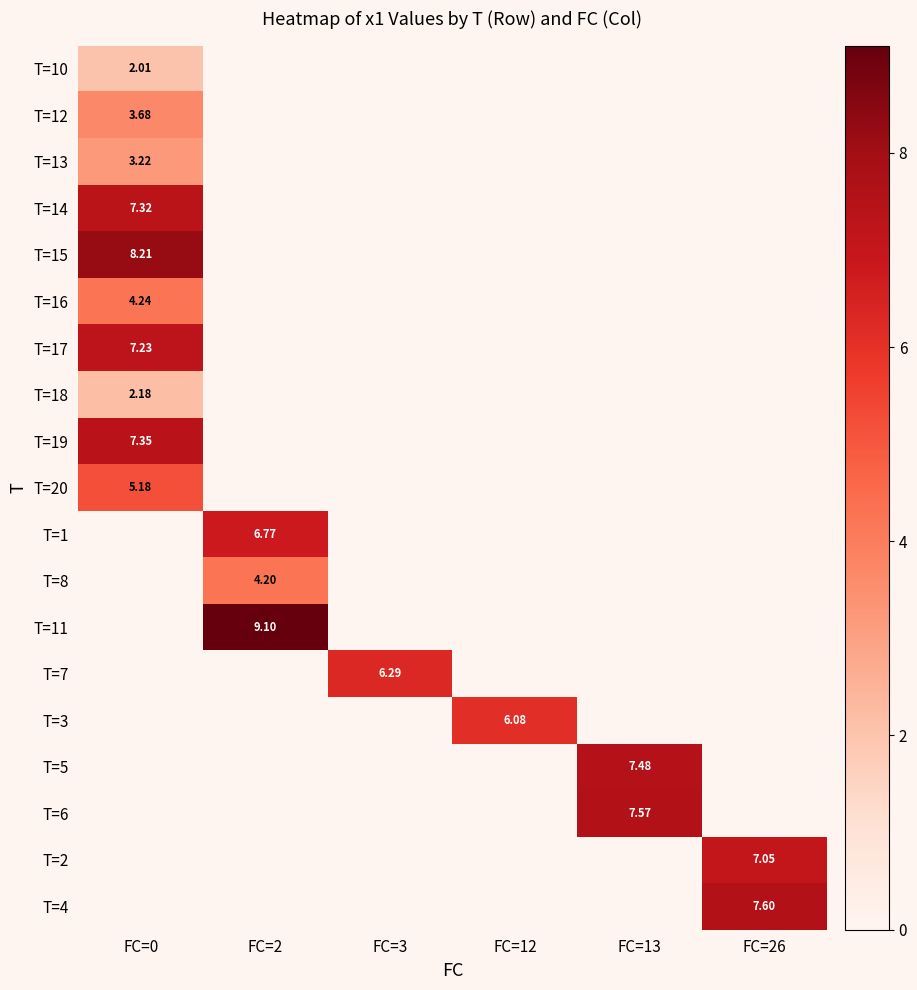

How many data points does each series have?

6